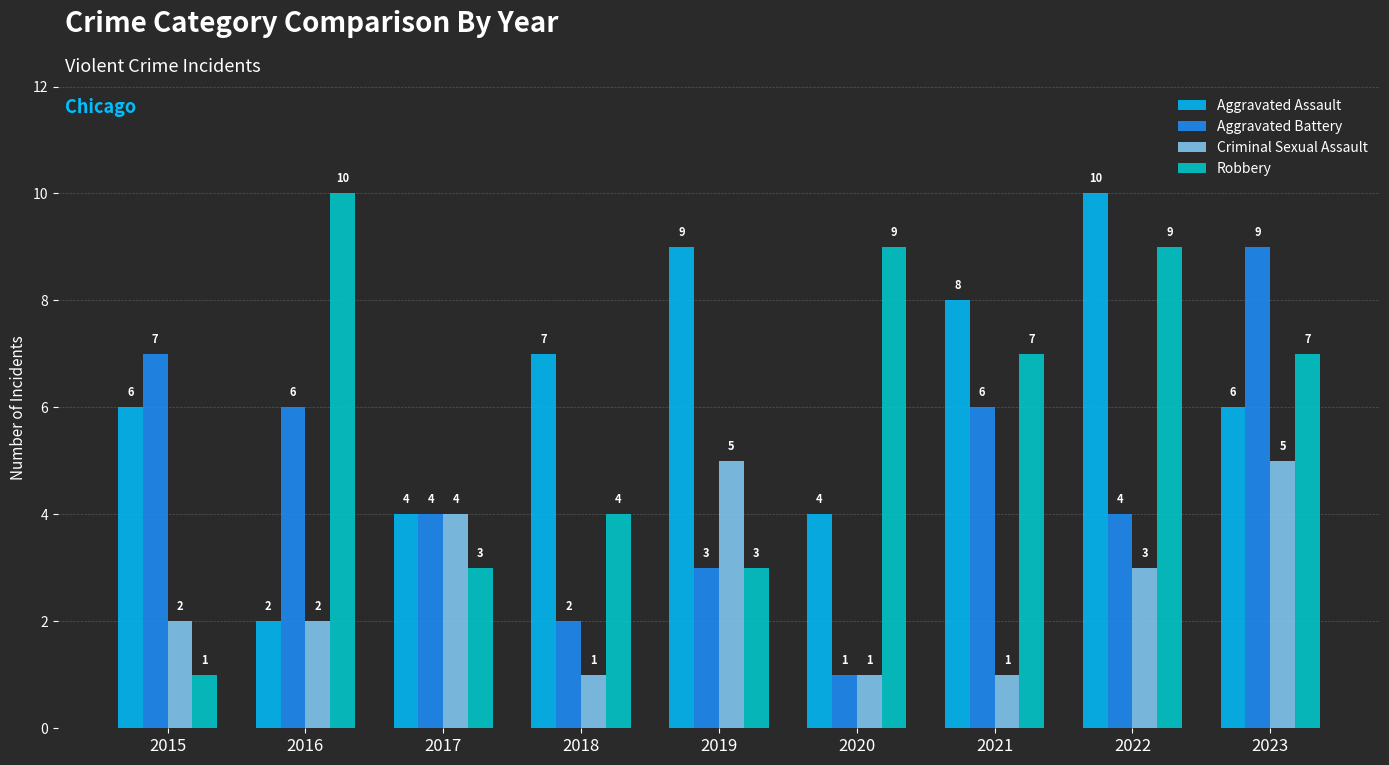

At which category is the sum across all series the highest?

2023